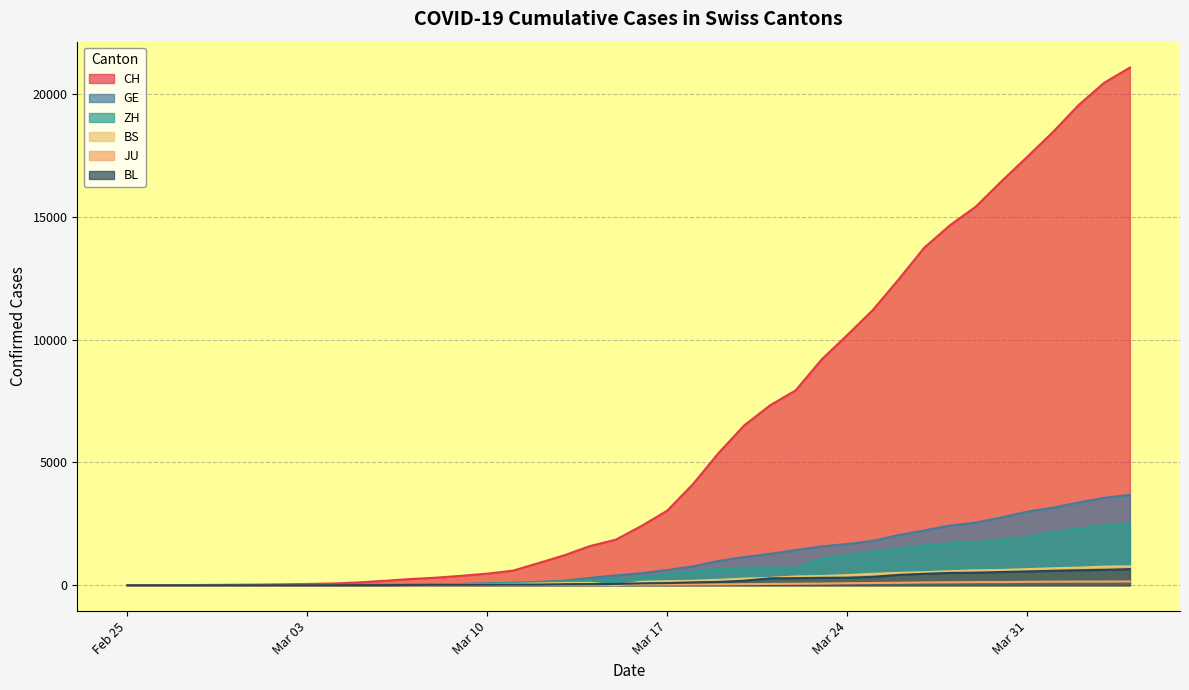

Does the chart have visible grid lines?

Yes